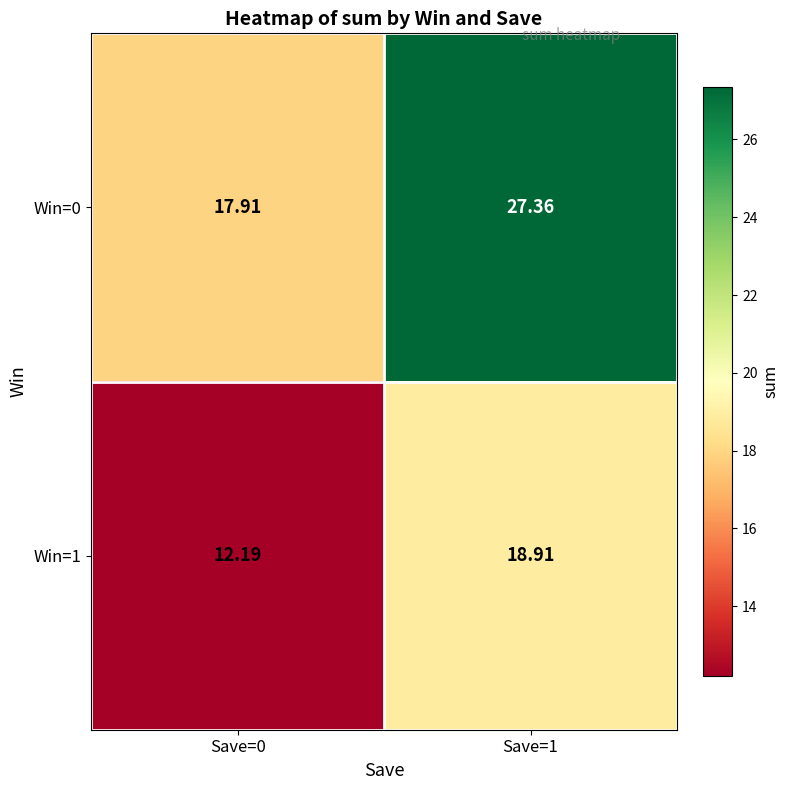

Is the value of Win=1 at Save=1 greater than the value of Win=0 at Save=0?

Yes